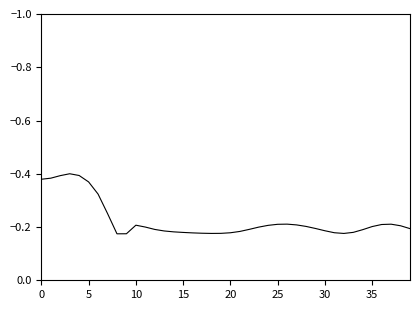

How many lines are shown in the chart?

1